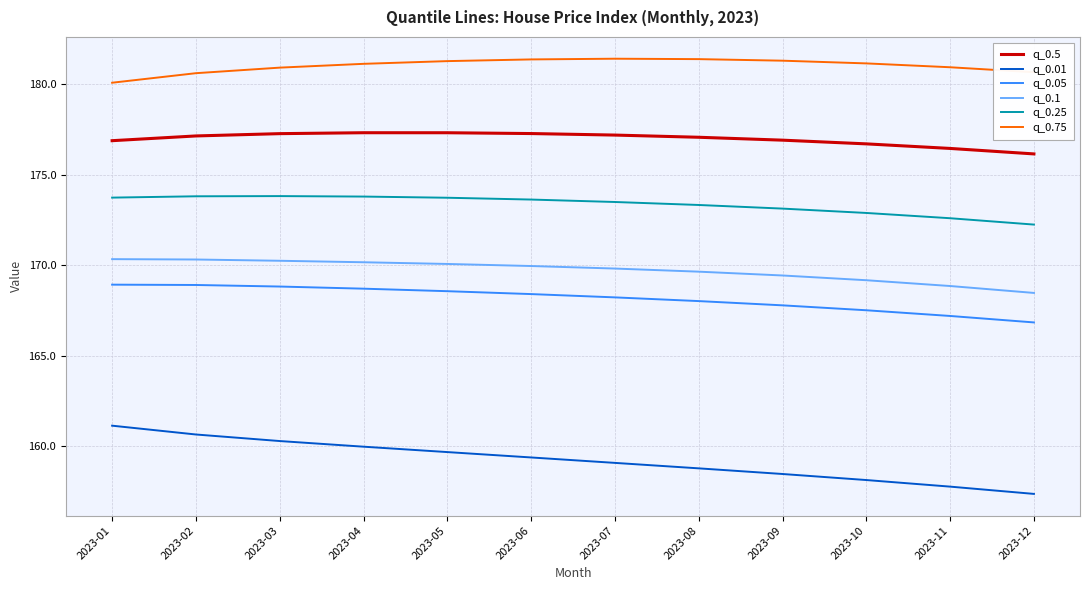

The value of q_0.25 at 2023-06 is 283.4. True or false?

False